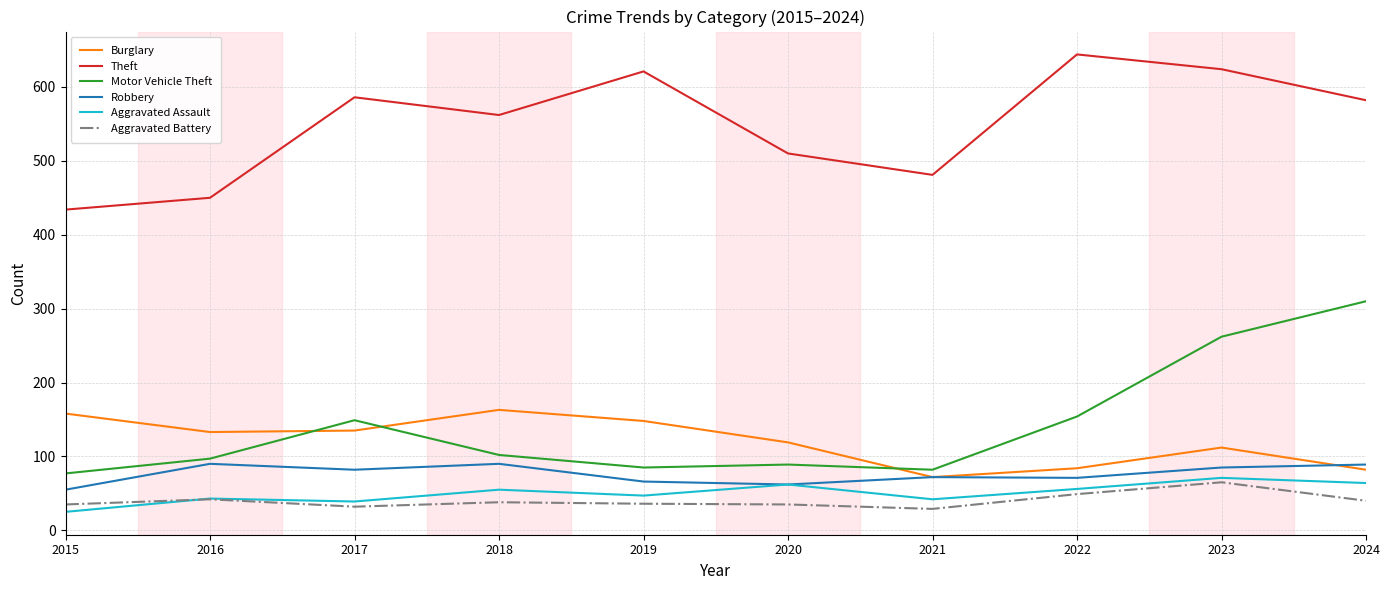

Which series has the largest total across all categories?

Theft